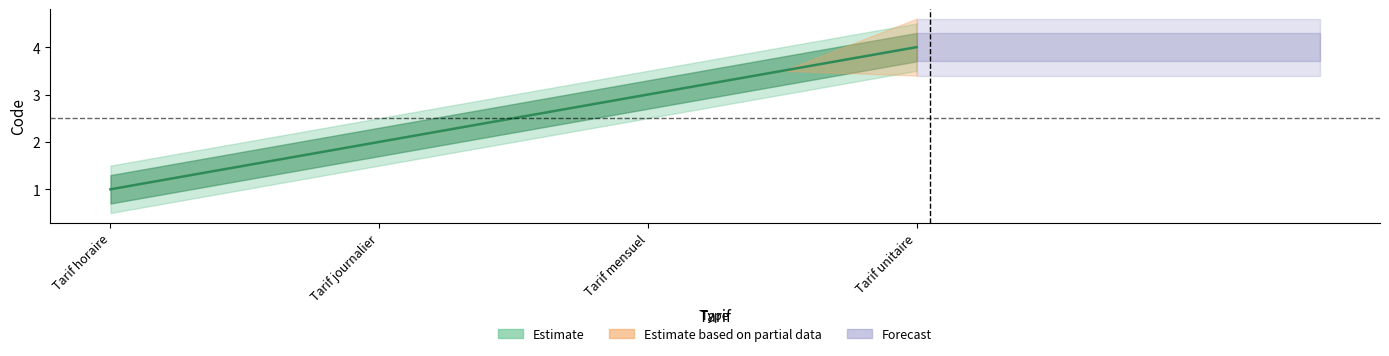

List the labels in order of value, largest first.

Tarif unitaire, Tarif mensuel, Tarif journalier, Tarif horaire